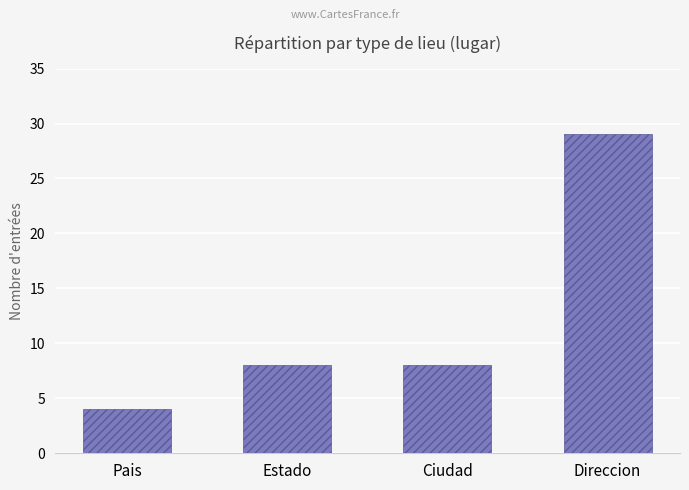

How many values are between 8 and 29?

3